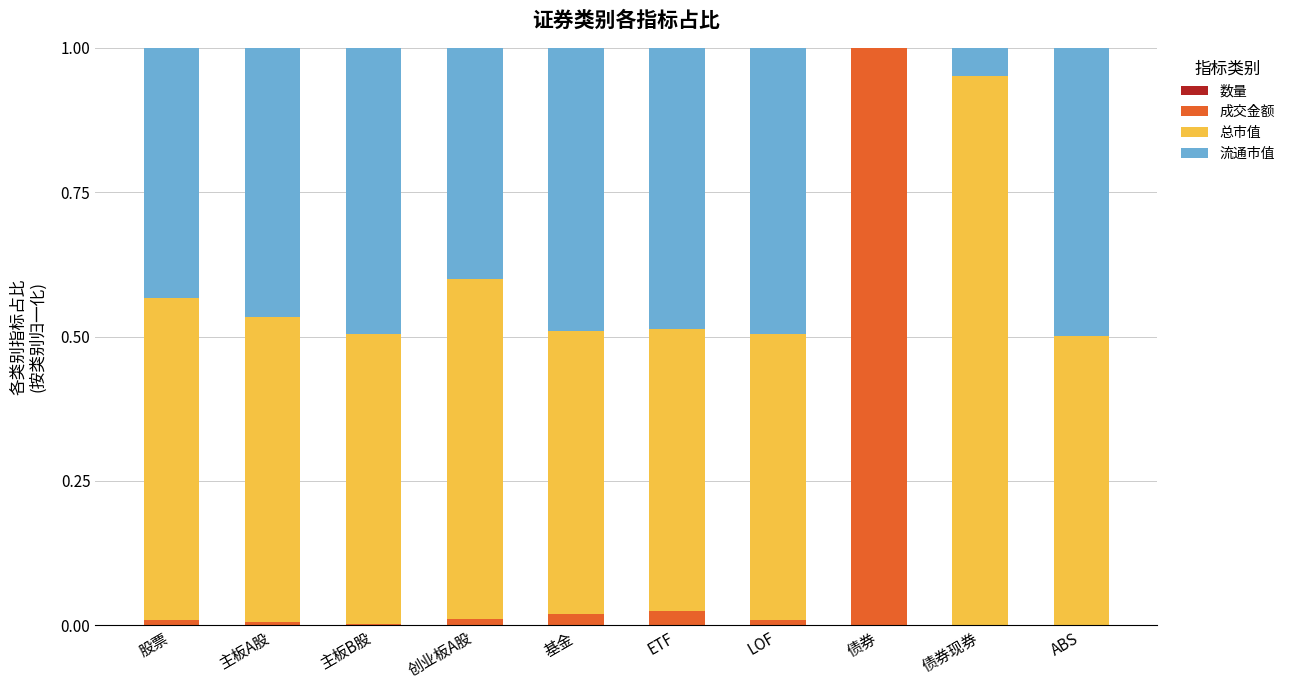

Which series changed the most between 股票 and LOF?

总市值